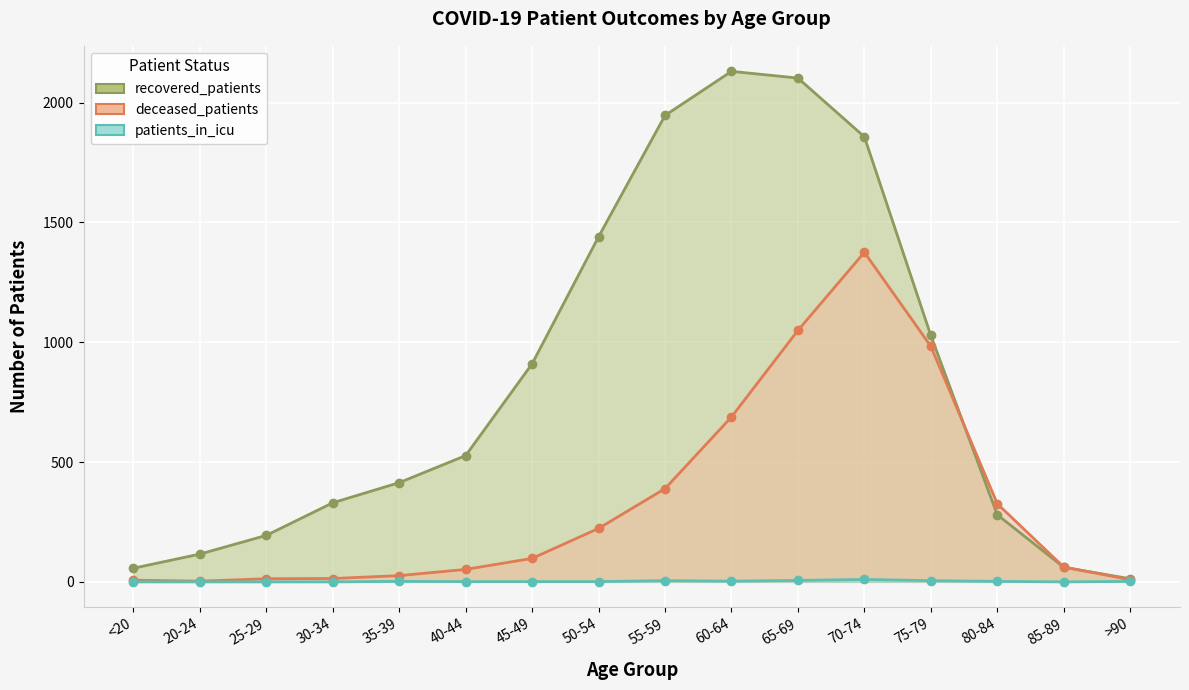

What position from the left is 45-49?

7